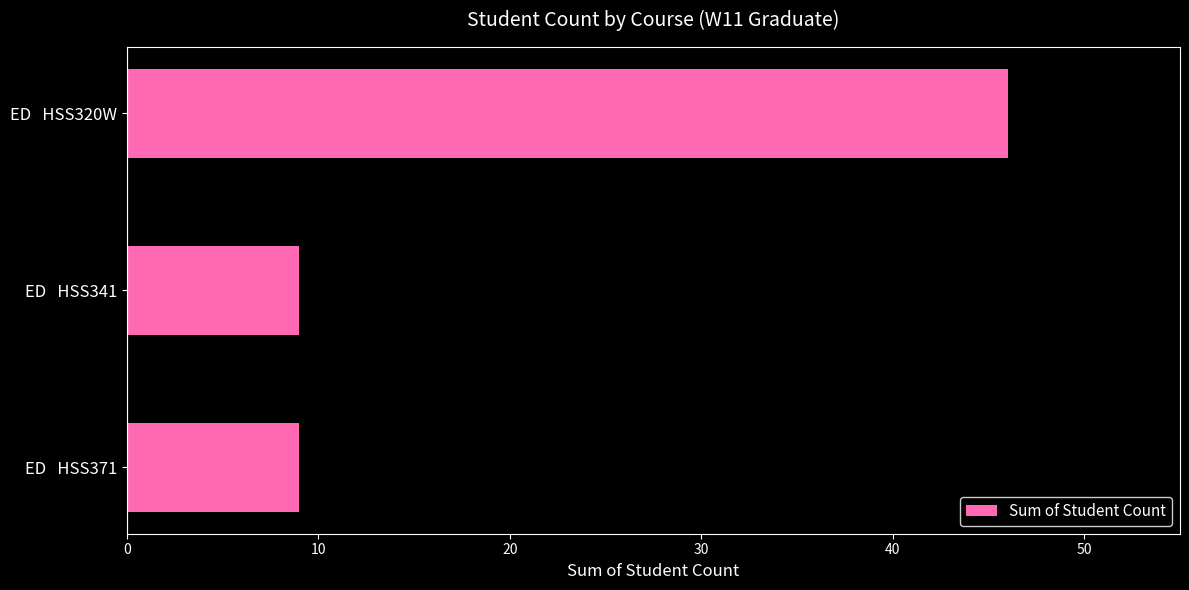

What is the change in value from ED   HSS320W to ED   HSS371?

-37